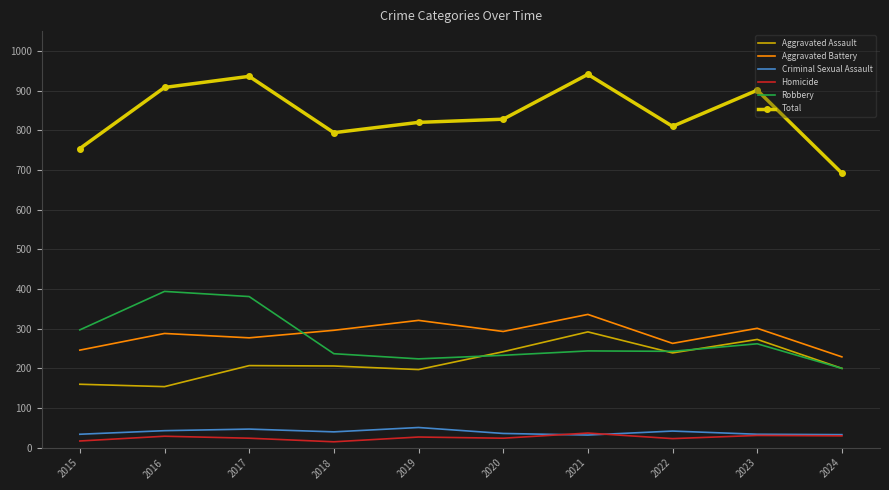

Is it true that Criminal Sexual Assault equals 47 at 2017?

True